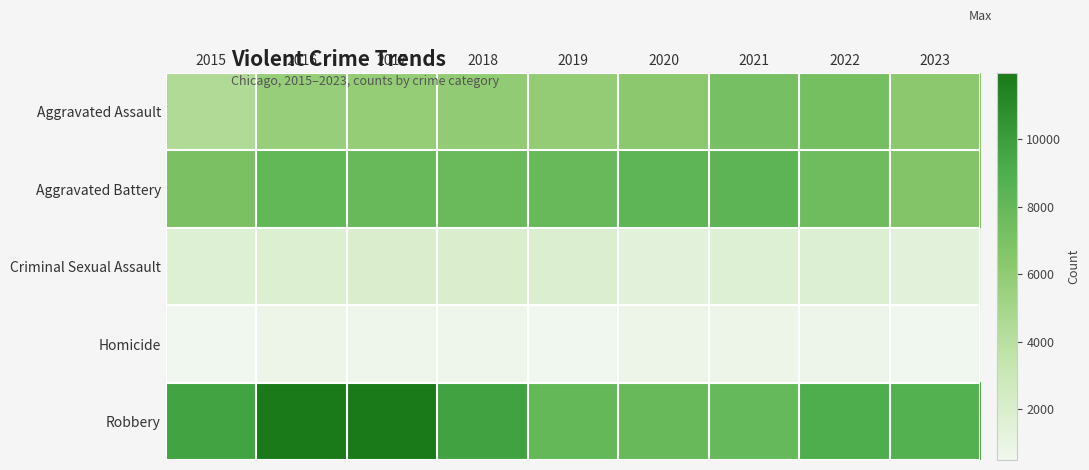

Which series has the largest total across all categories?

Robbery